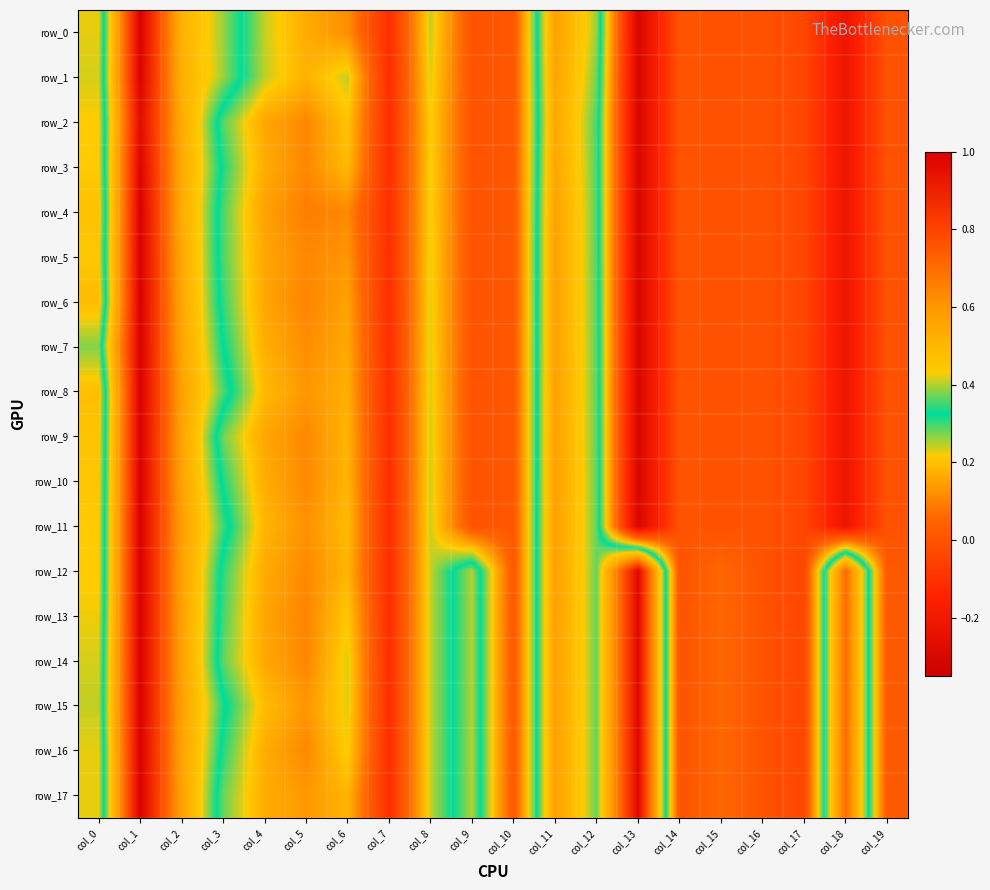

What is the highest value of the row_9 series?

1.0